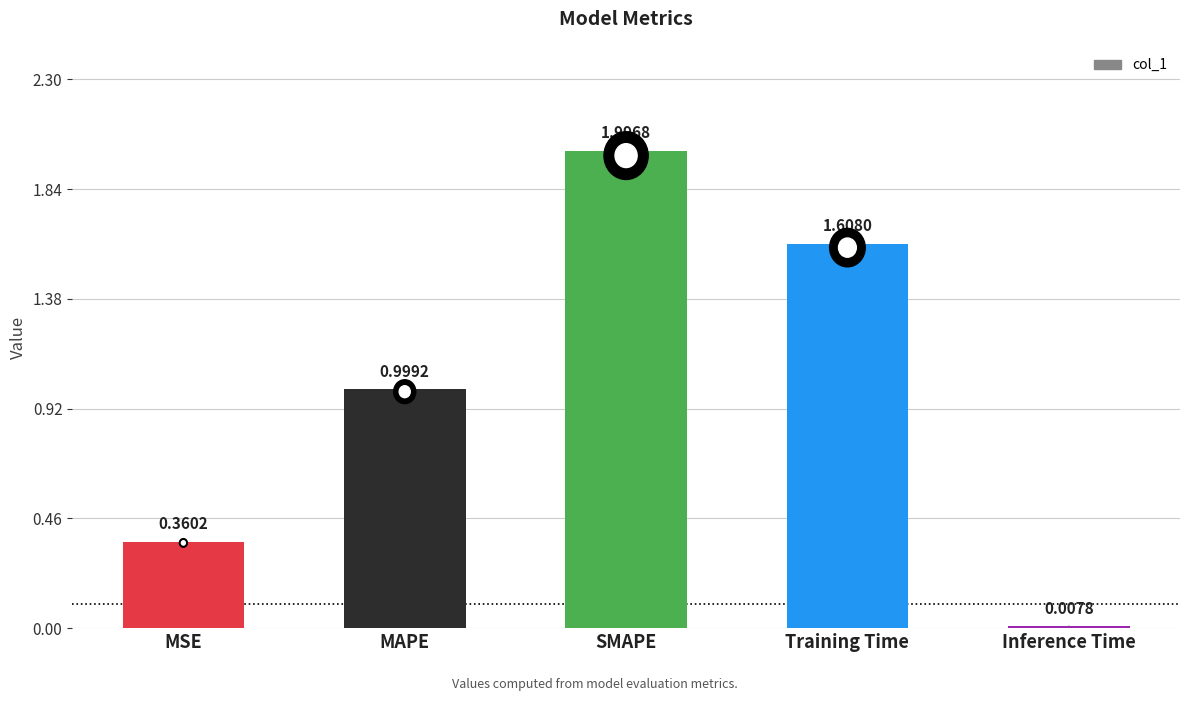

What position from the right is Training Time?

2